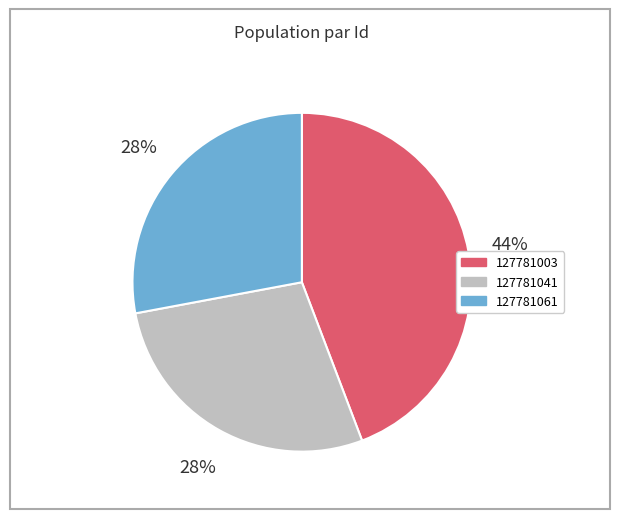

What is the ratio of the value at 127781041 to the value at 127781061?

1.0